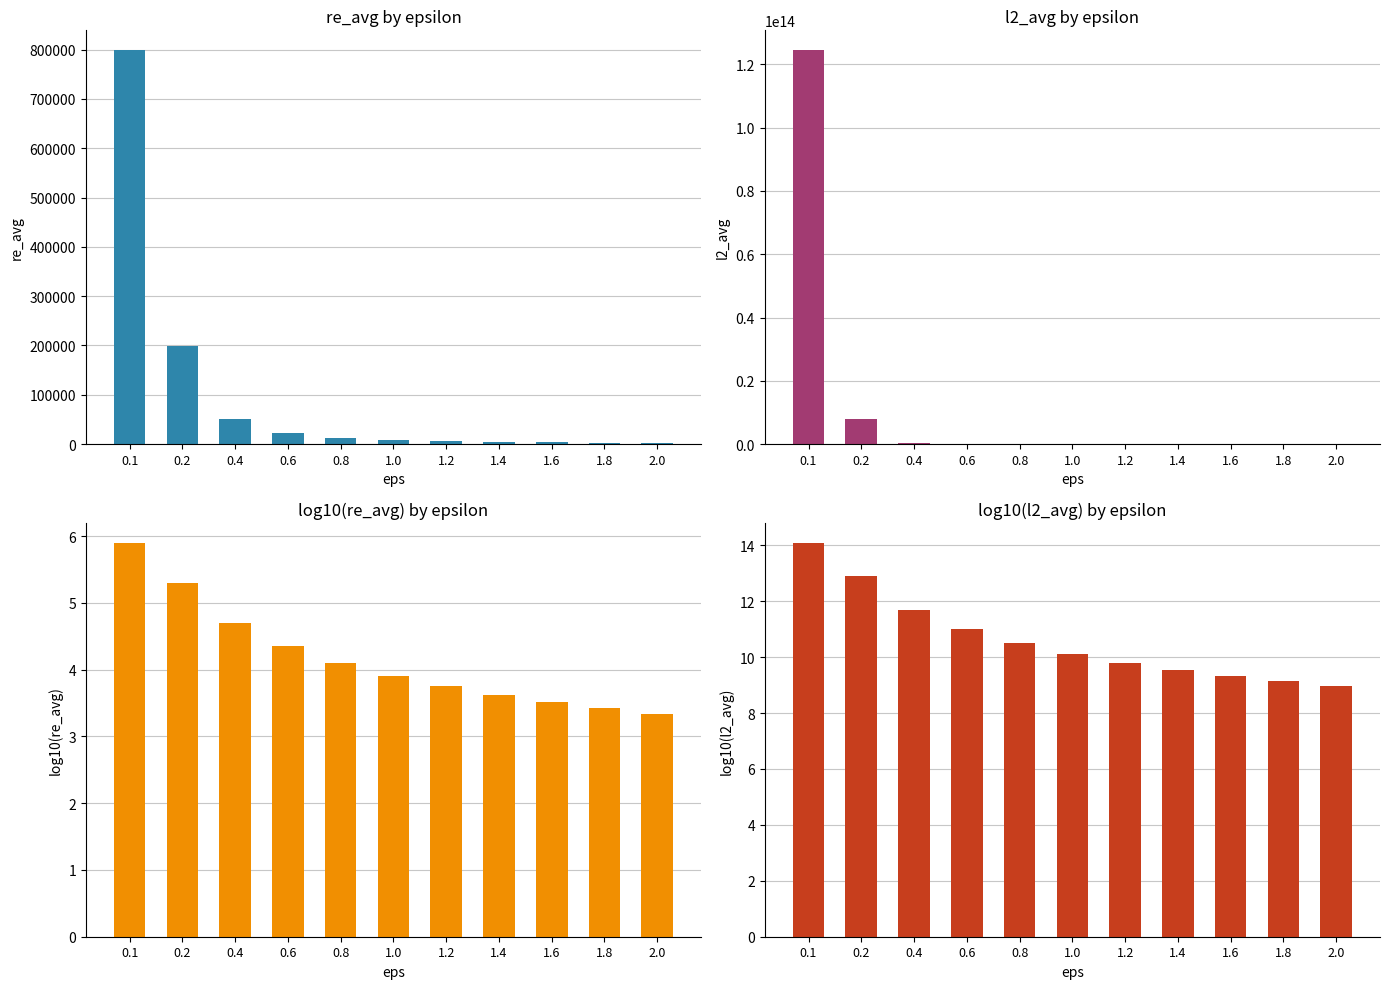

List the series in order of their peak value, lowest first.

log10(re_avg), log10(l2_avg), re_avg, l2_avg